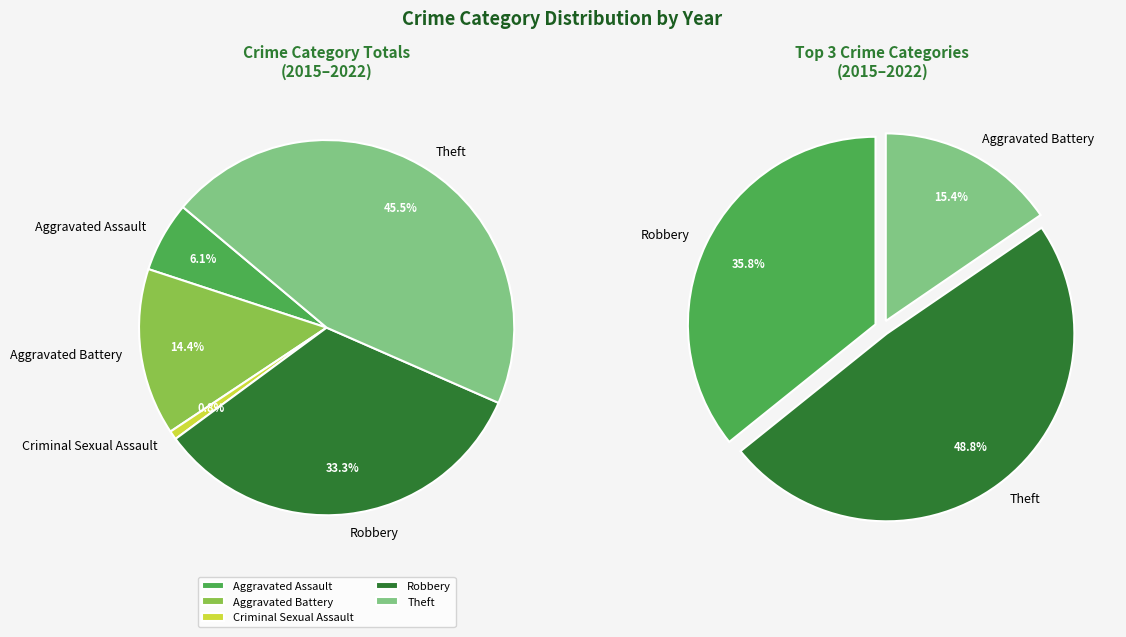

What is the smallest slice in the pie chart?

Aggravated Battery